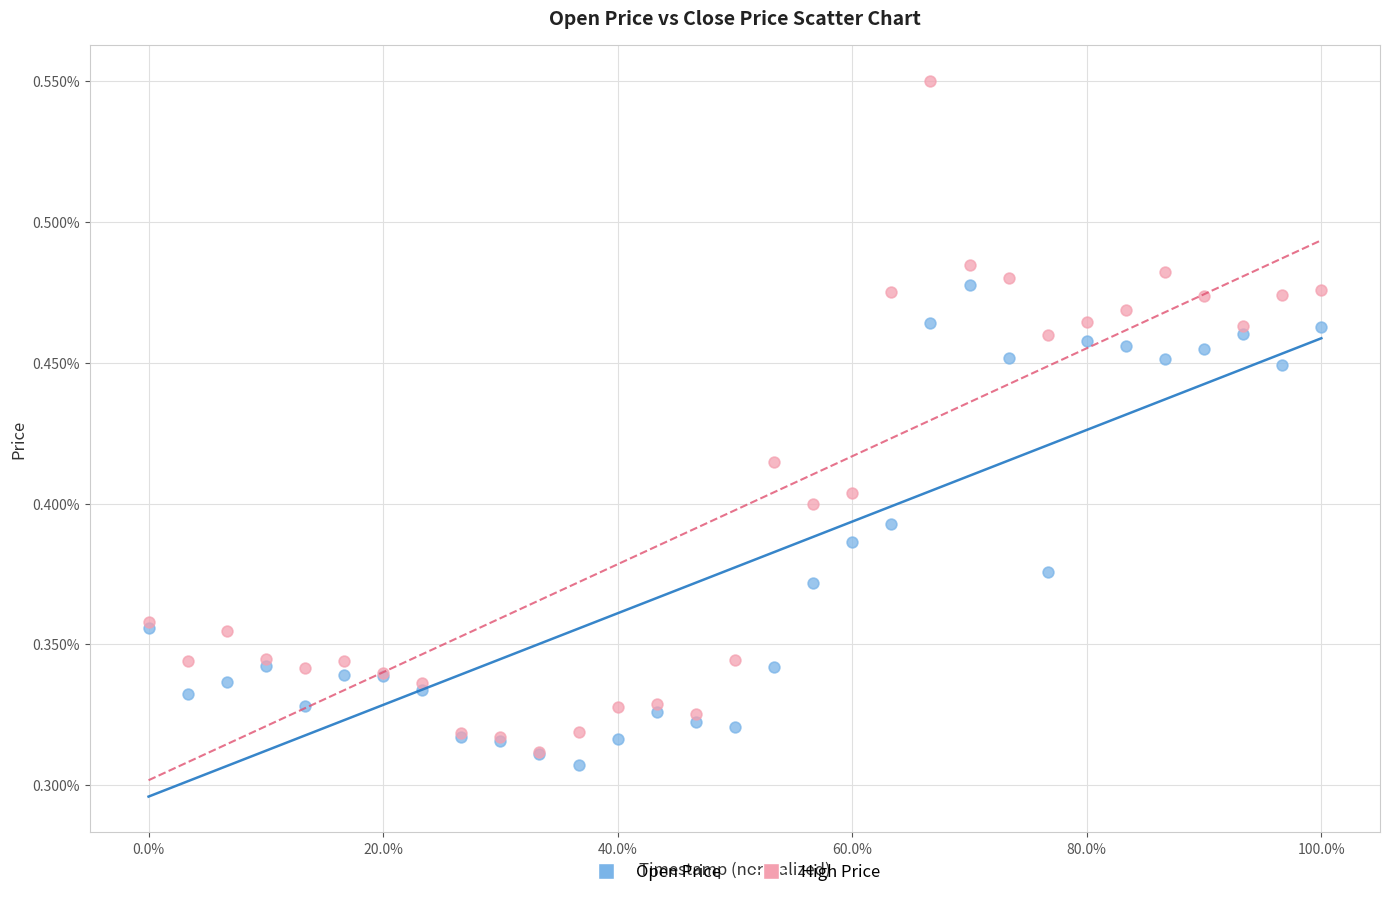

What are all the series names shown in the legend?

Open Price, High Price